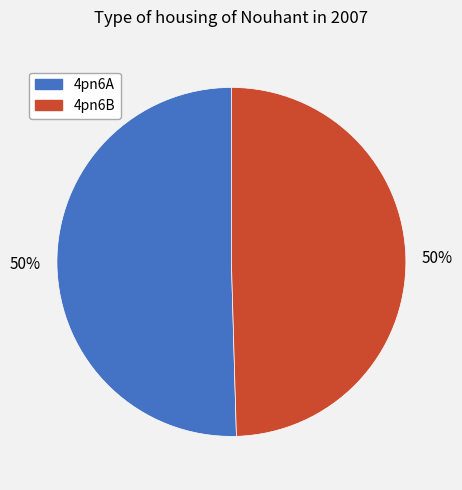

What is the ratio of the value at 4pn6A to the value at 4pn6B?

1.0